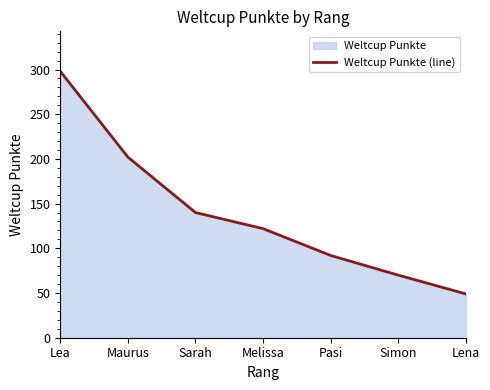

Approximately how many times larger is the value at Simon compared to Lea?

0.2